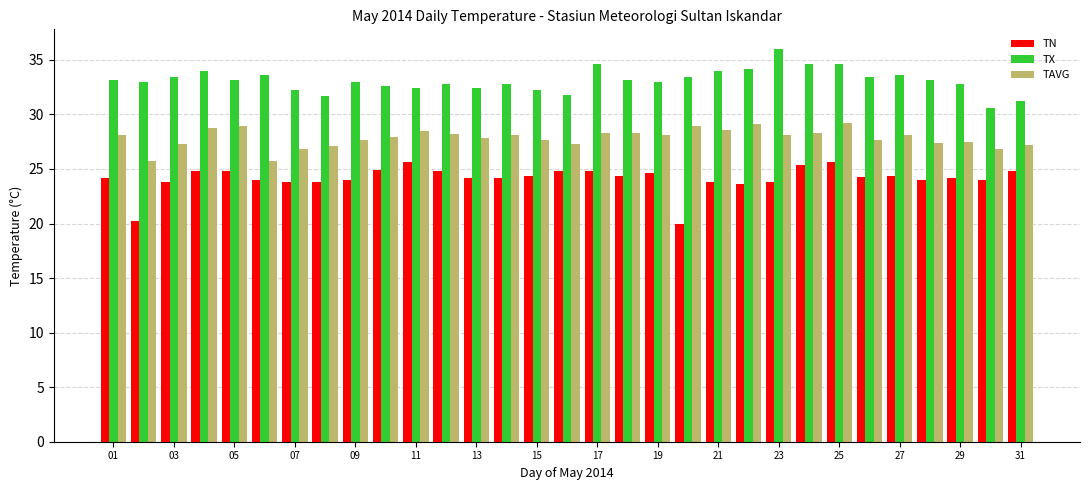

What is the highest value of the TX series?

36.0